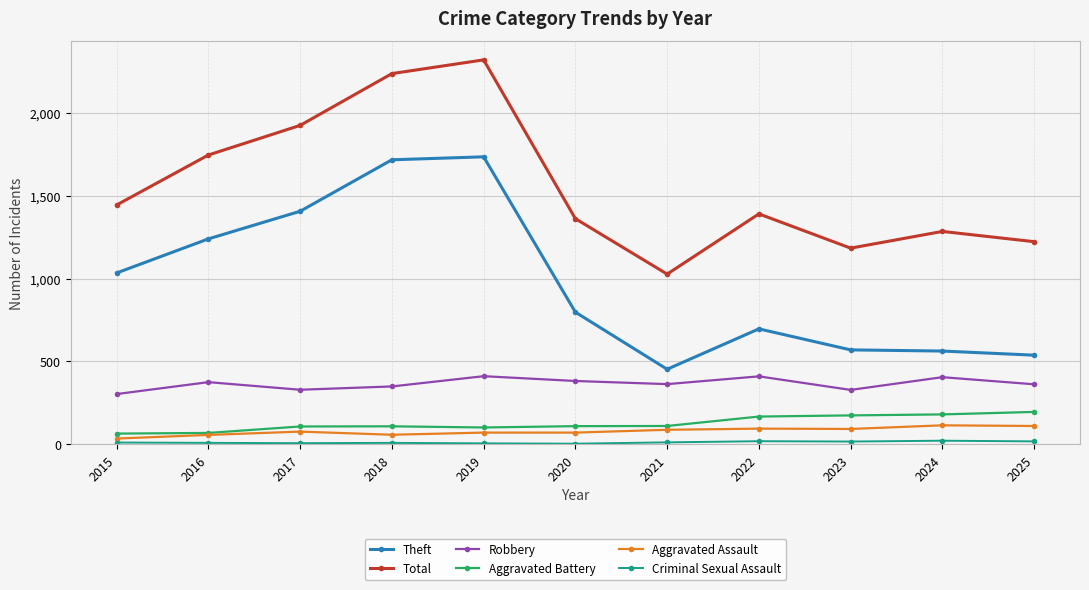

True or false: Theft and Aggravated Battery cross at least once.

False